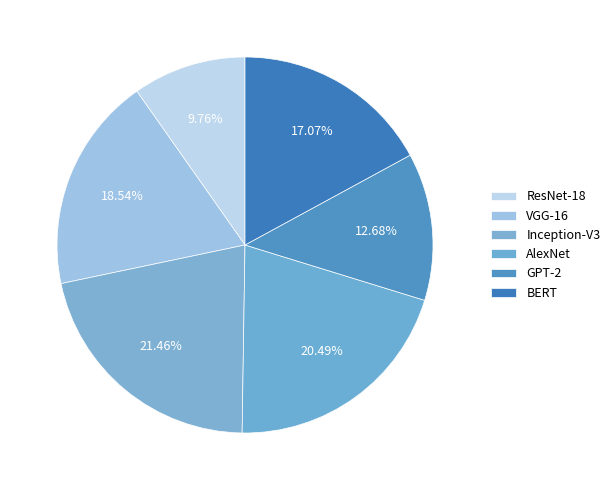

How many segments does this pie chart have?

6